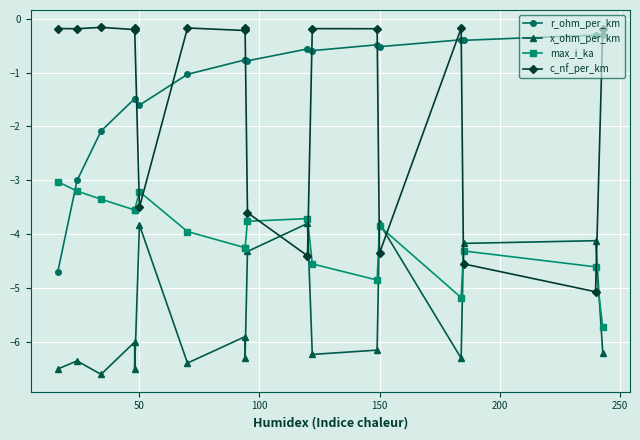

What is the difference between the maximum and second lowest values in the max_i_ka series?

2.2